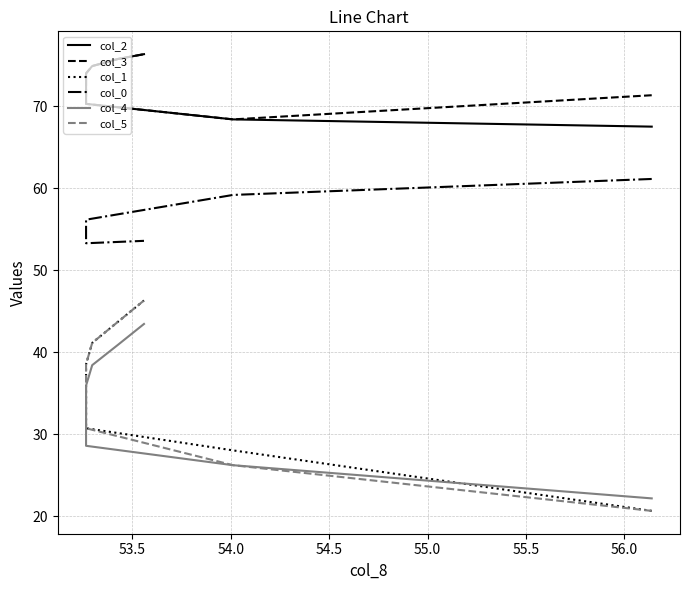

True or false: col_3 and col_4 cross at least once.

False